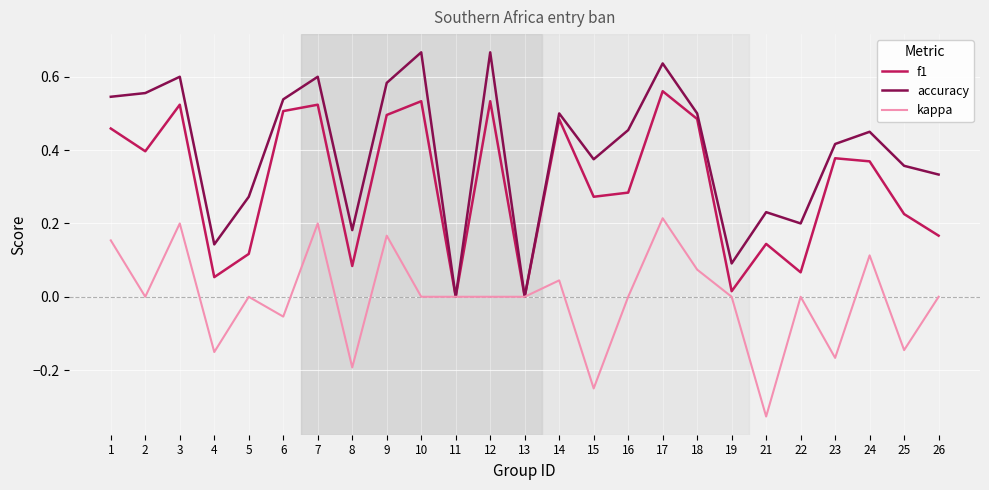

The value of f1 at 1 is 0.5. True or false?

True